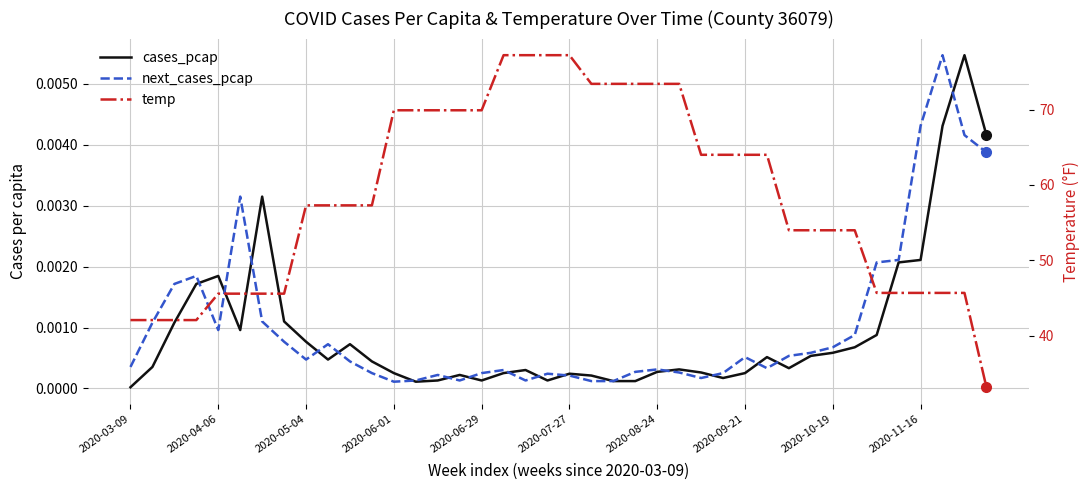

Is it true that temp equals 102.6 at 2020-06-29?

False